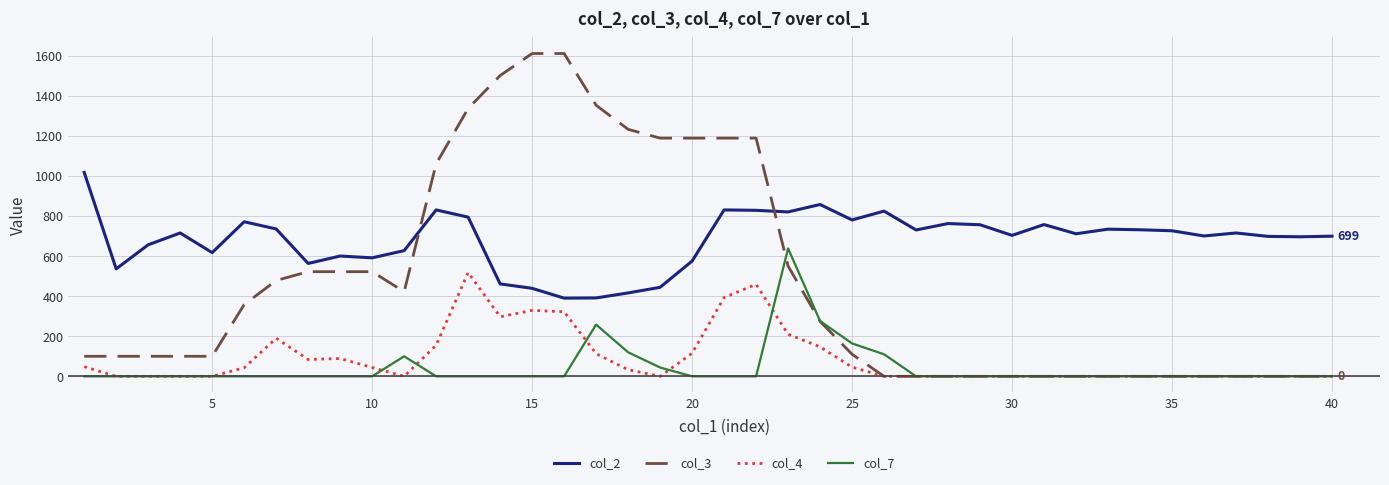

Which series has the widest spread of values?

col_3